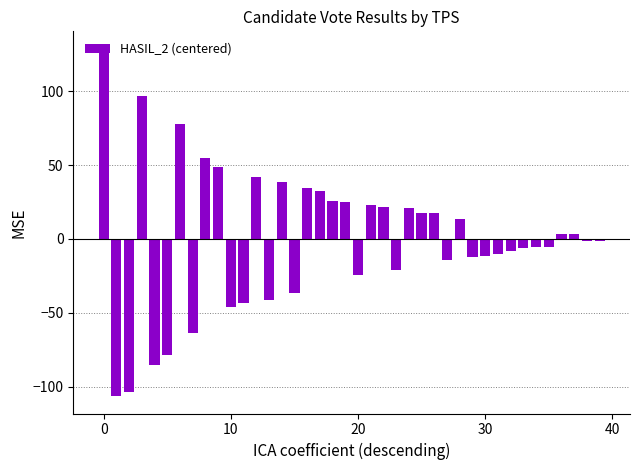

What is the minimum value shown in the chart?

-106.3